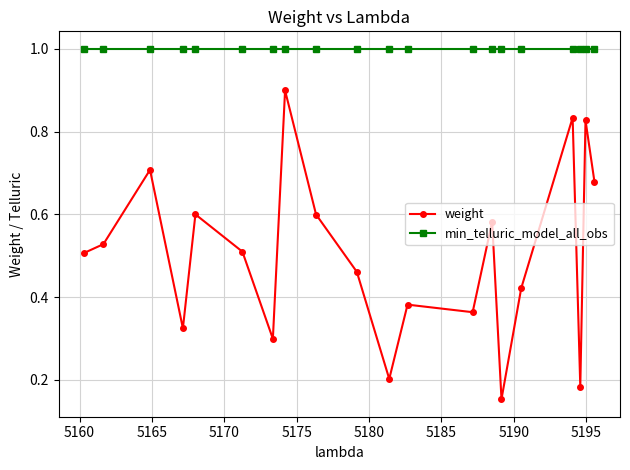

Which series has the largest total across all categories?

min_telluric_model_all_obs